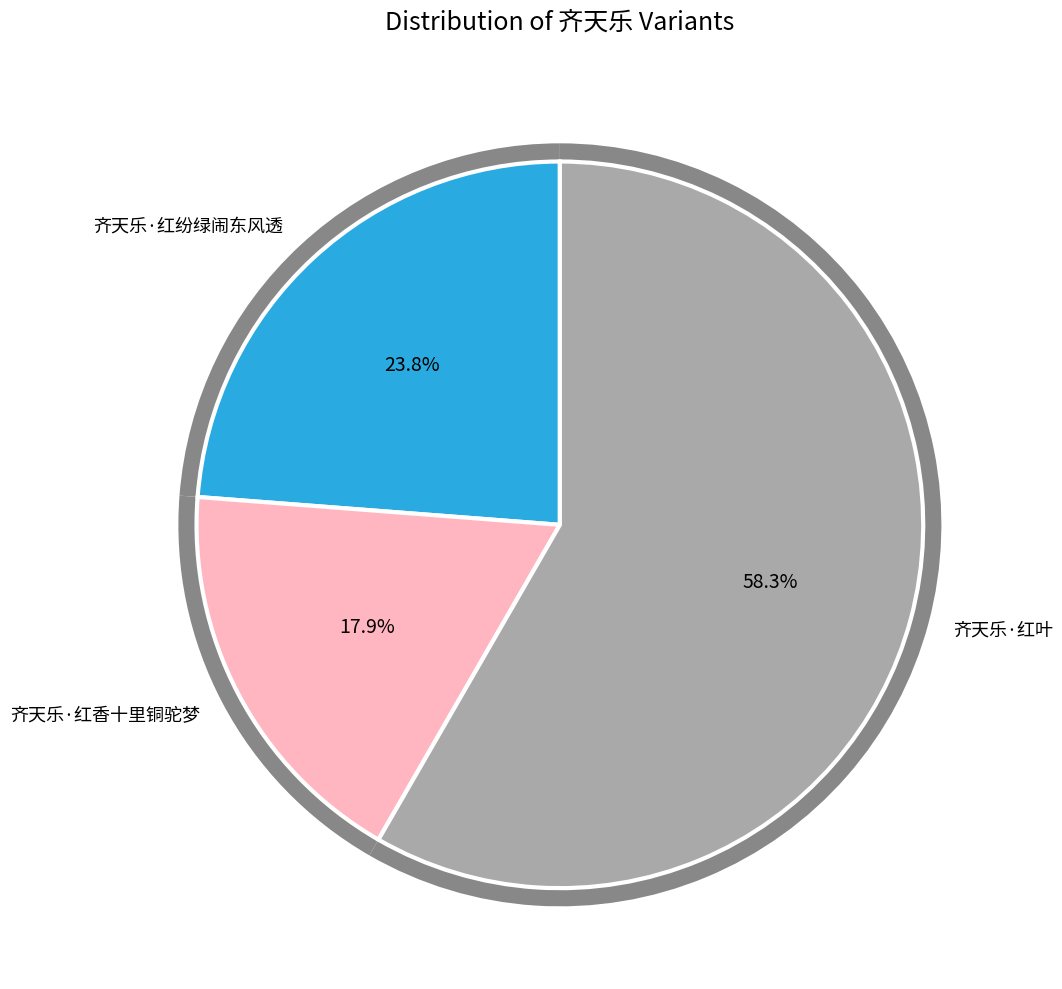

What is the largest slice in the pie chart?

齐天乐·红叶